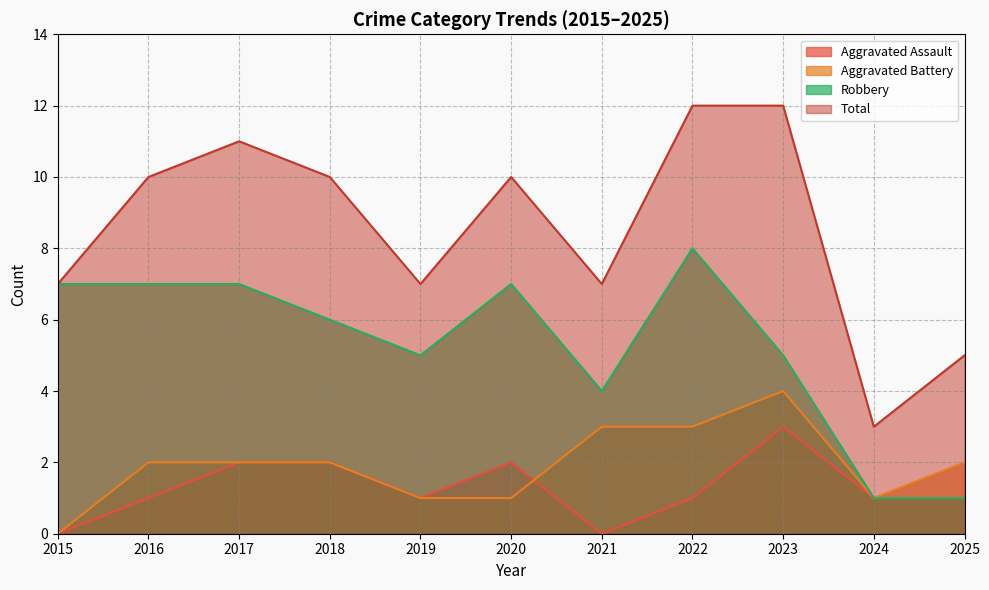

Reading right to left, transcribe all the data shown in this chart.

Aggravated Assault: 1	1	3	1	0	2	1	2	2	1	0
Aggravated Battery: 2	1	4	3	3	1	1	2	2	2	0
Robbery: 1	1	5	8	4	7	5	6	7	7	7
Total: 5	3	12	12	7	10	7	10	11	10	7